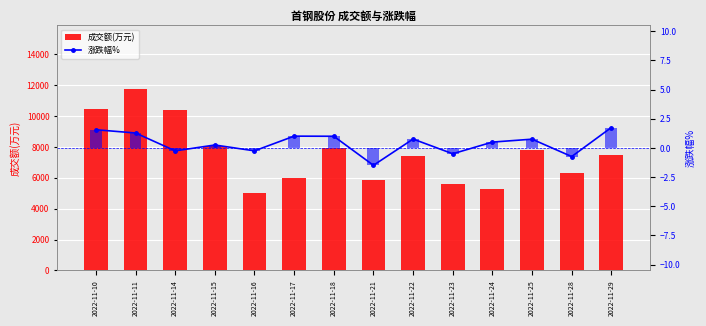

At which label is 成交额(万元) closest to 8384?

2022-11-15